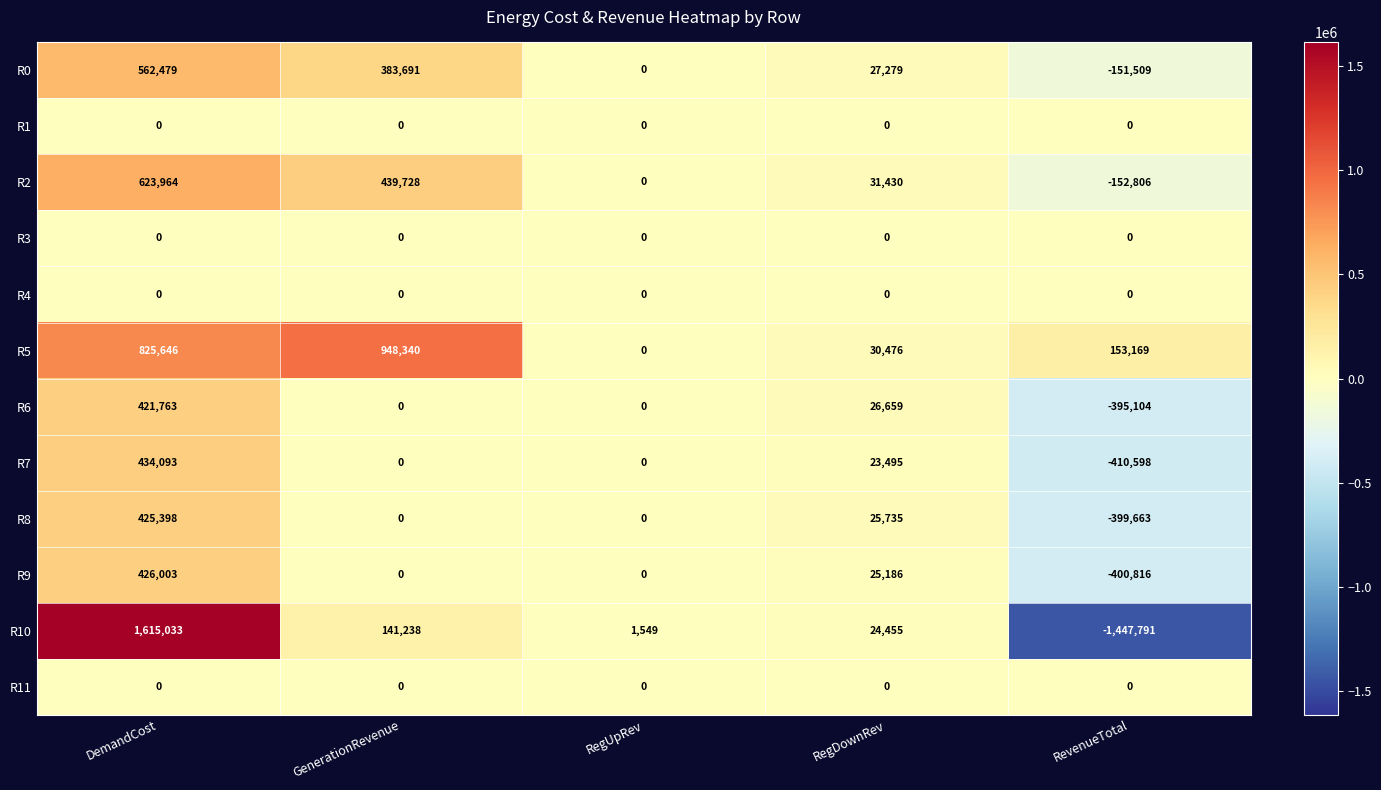

List the labels in order of R10 value, largest first.

DemandCost, GenerationRevenue, RegDownRev, RegUpRev, RevenueTotal